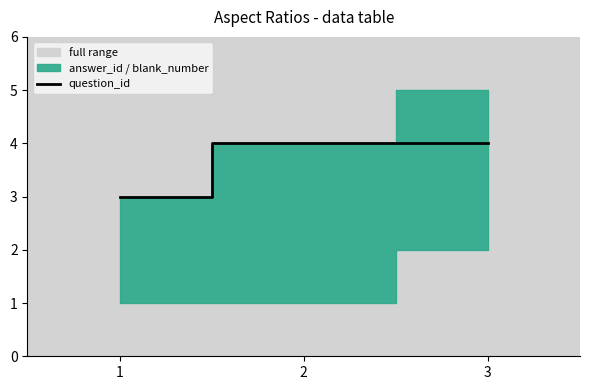

Which has a higher value, 3 or 1?

3